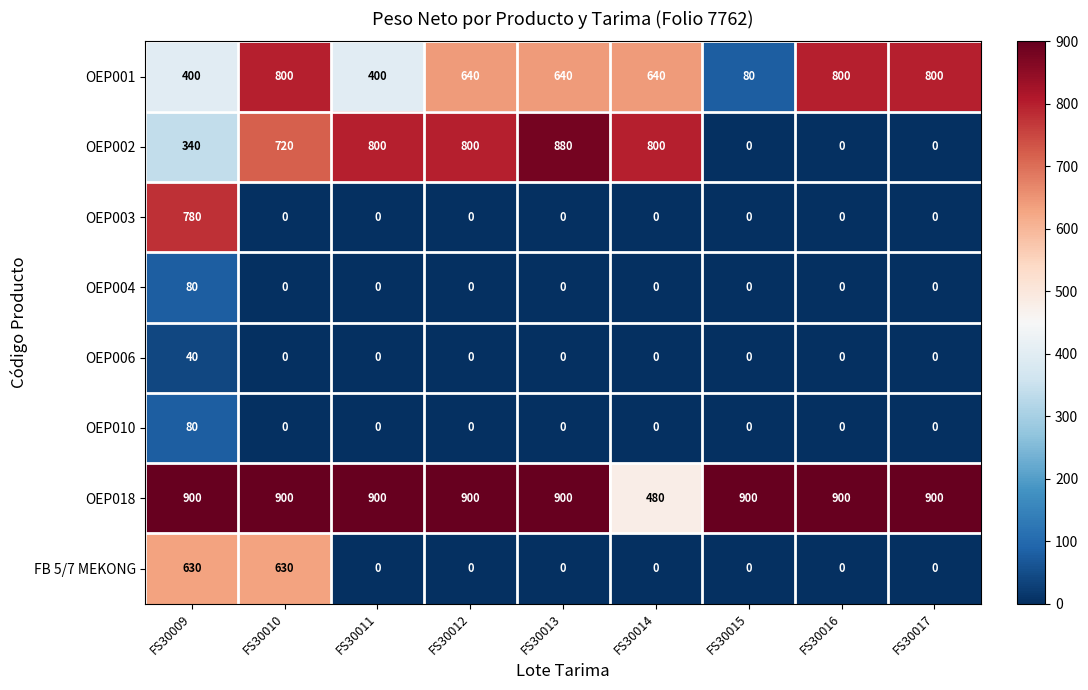

How many values in OEP010 are above zero?

1